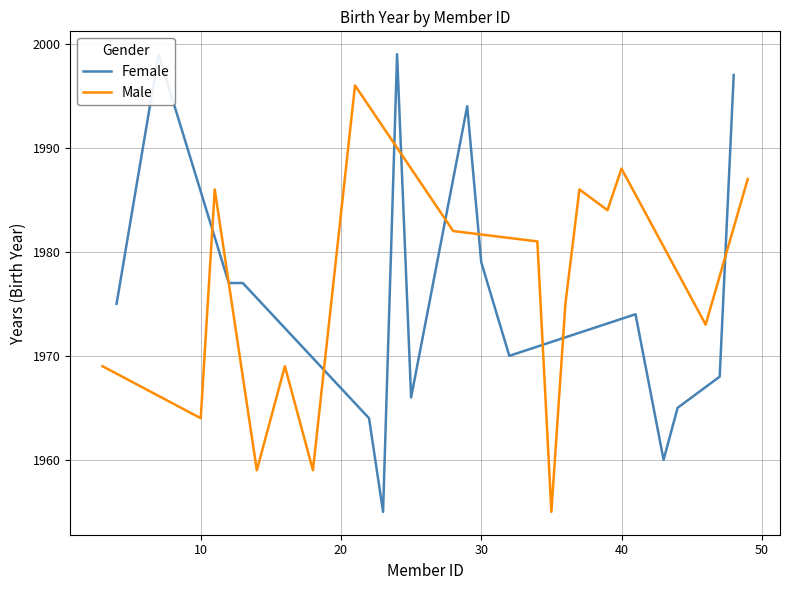

True or false: Male has more than 0 points higher than both neighbors.

True